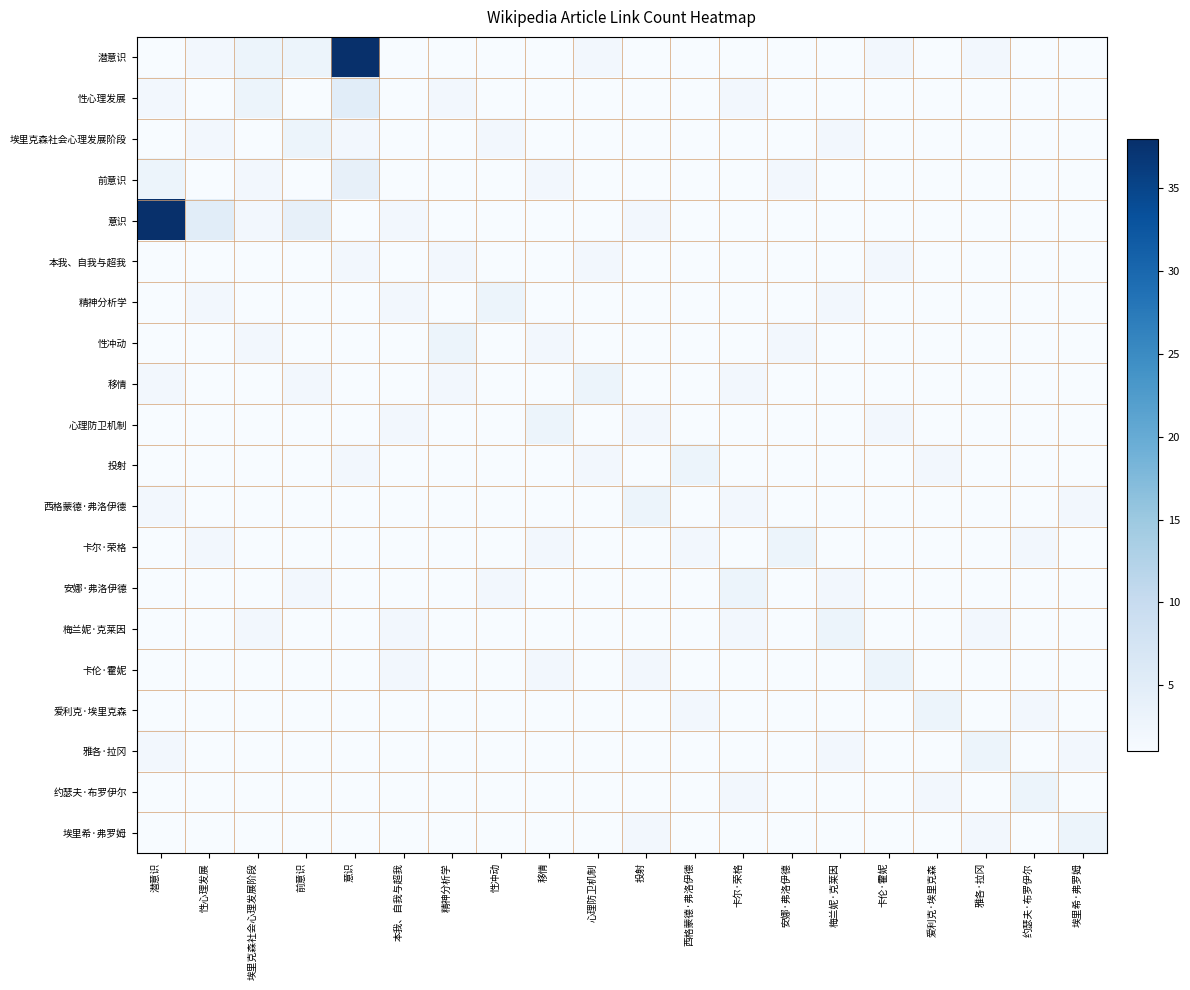

What is the total value across all series at 安娜·弗洛伊德?

24